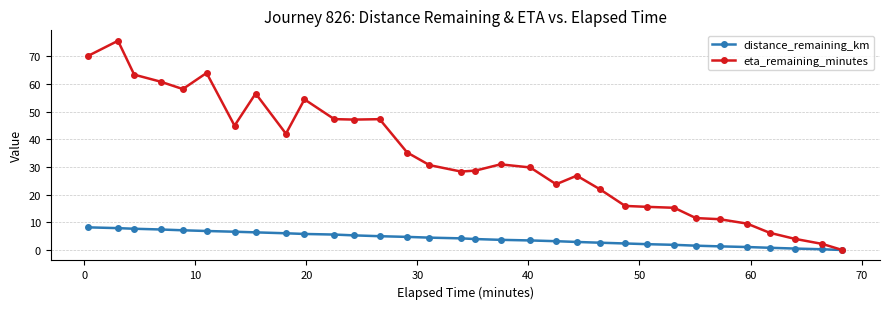

What is the highest value of the distance_remaining_km series?

8.2